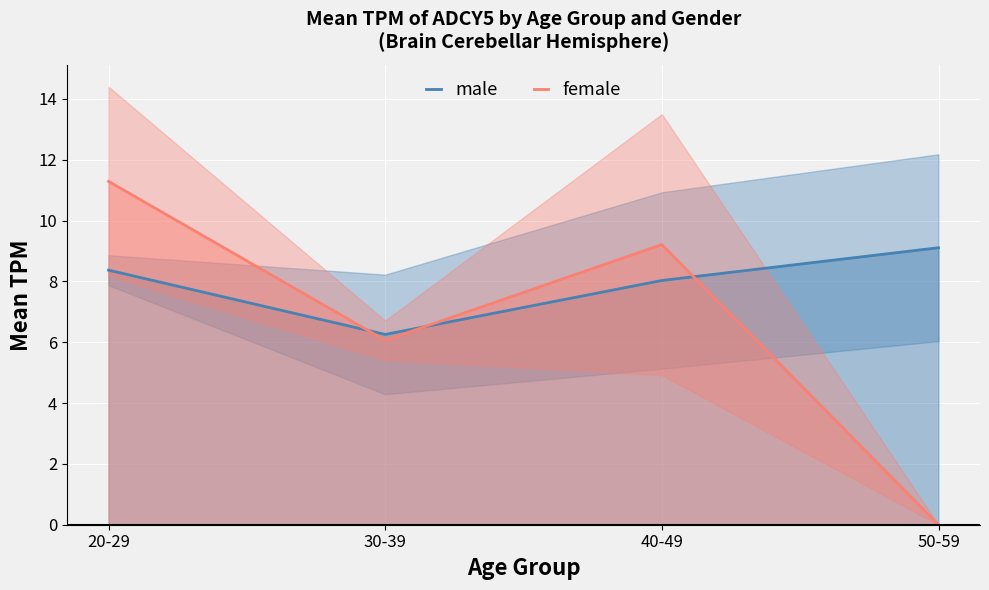

What is the maximum value shown in the chart?

11.3